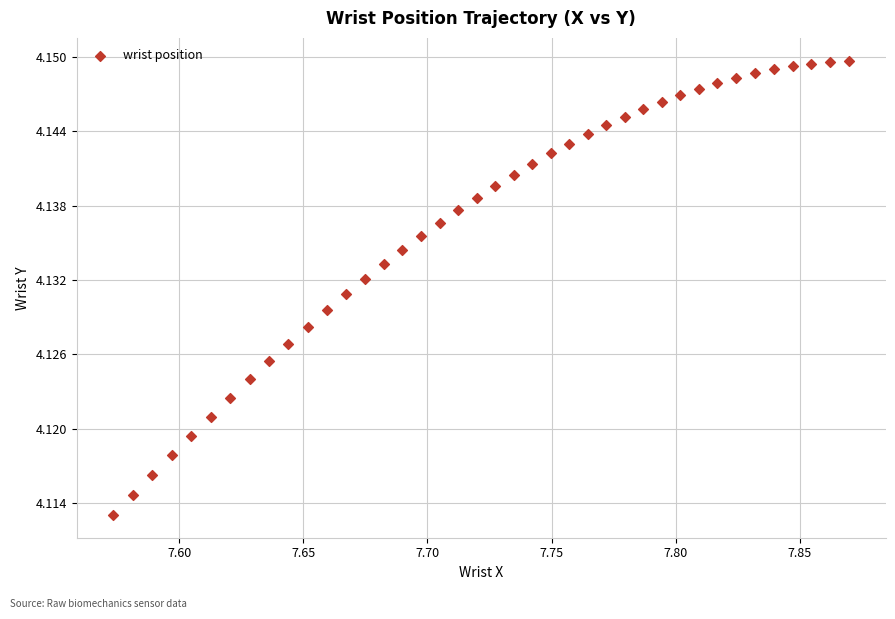

What is the range of X values (max minus min)?

0.3